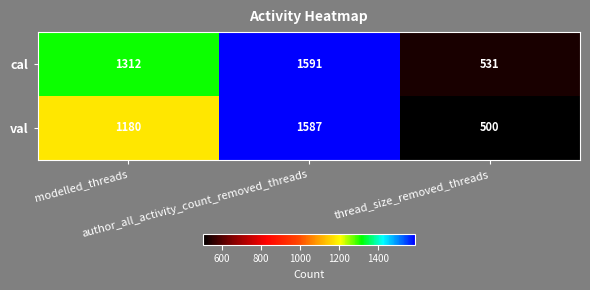

Which series changed the most between modelled_threads and thread_size_removed_threads?

cal